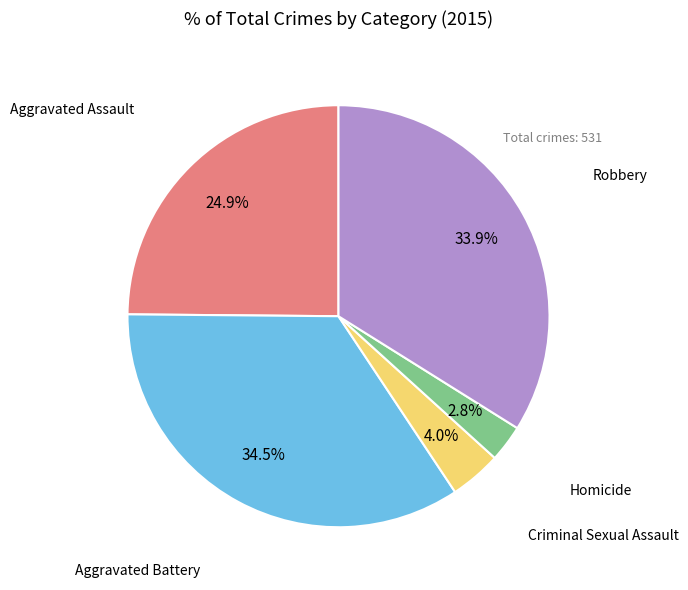

Is there a majority slice in this chart?

No